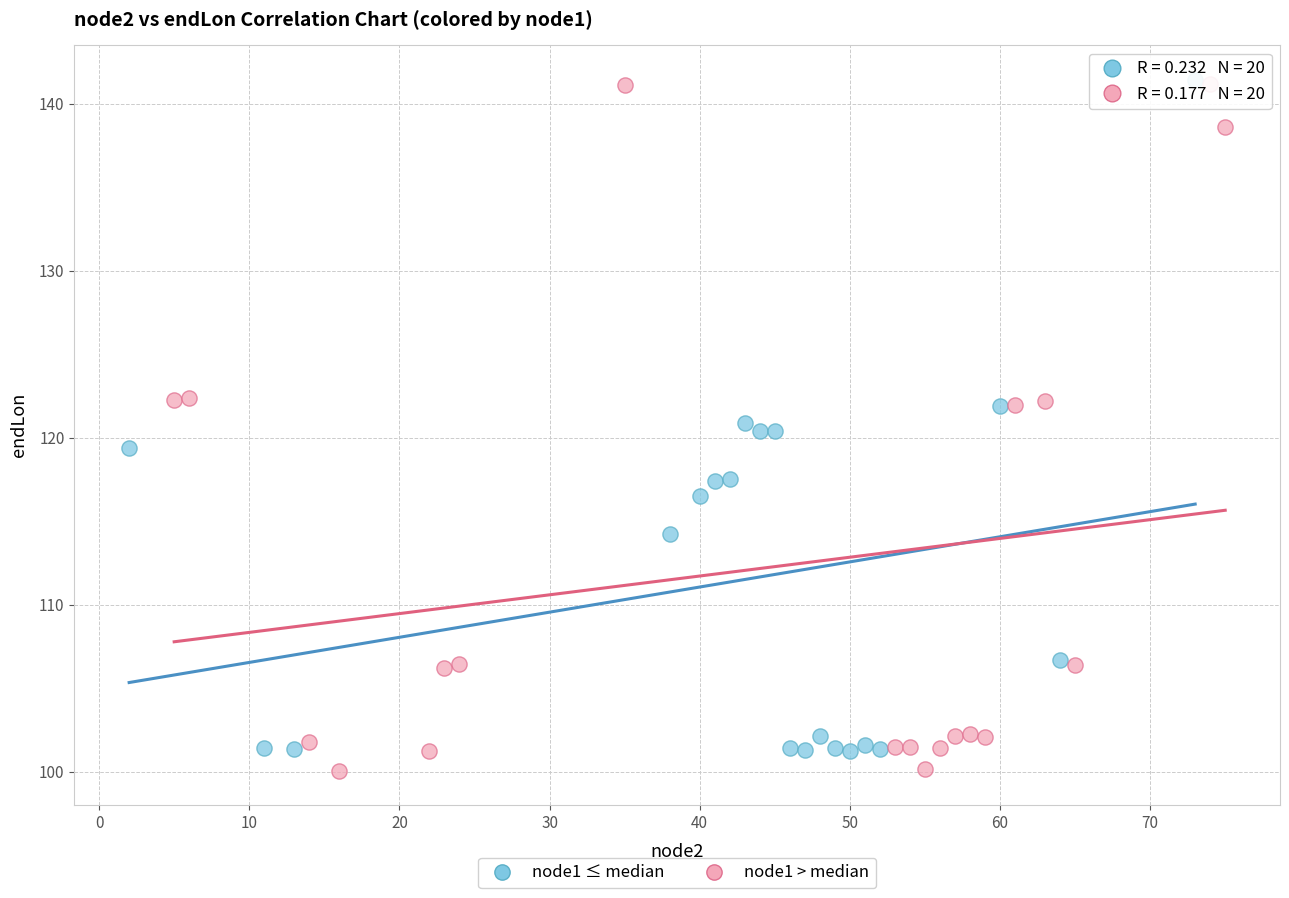

Which series contains the lowest Y value?

node1 > median